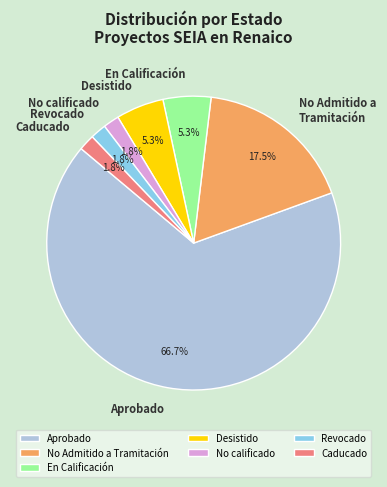

How many slices are in this pie chart?

7